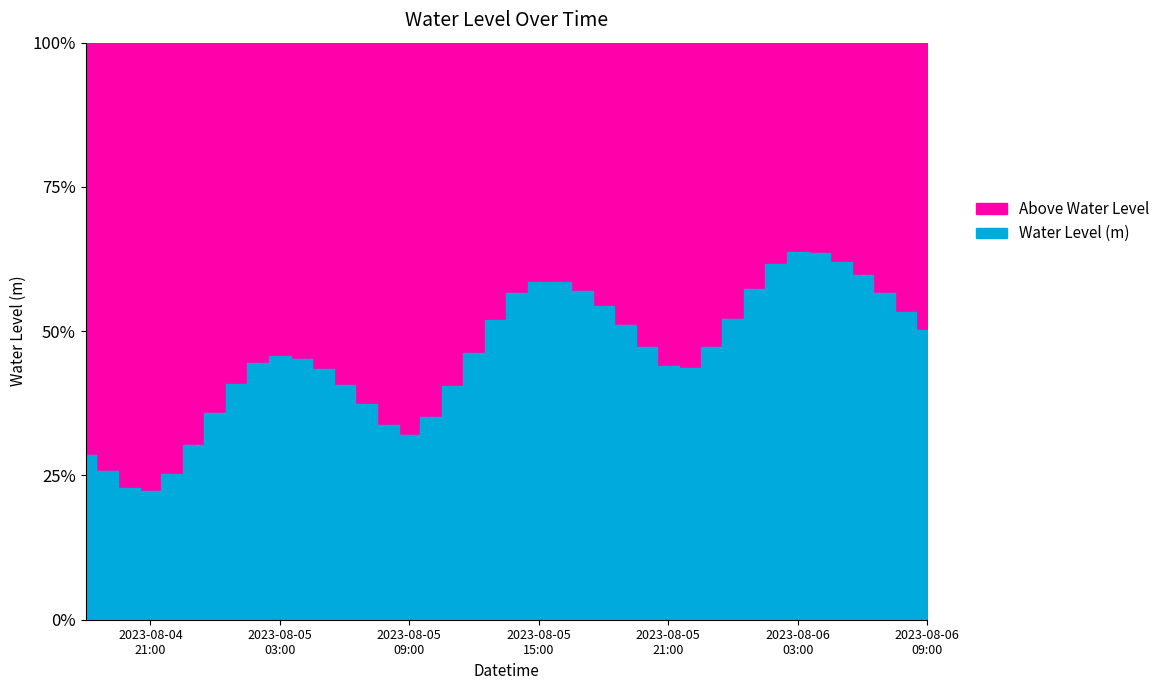

Which category has the lowest value across all series?

2023-08-04 21:00:00